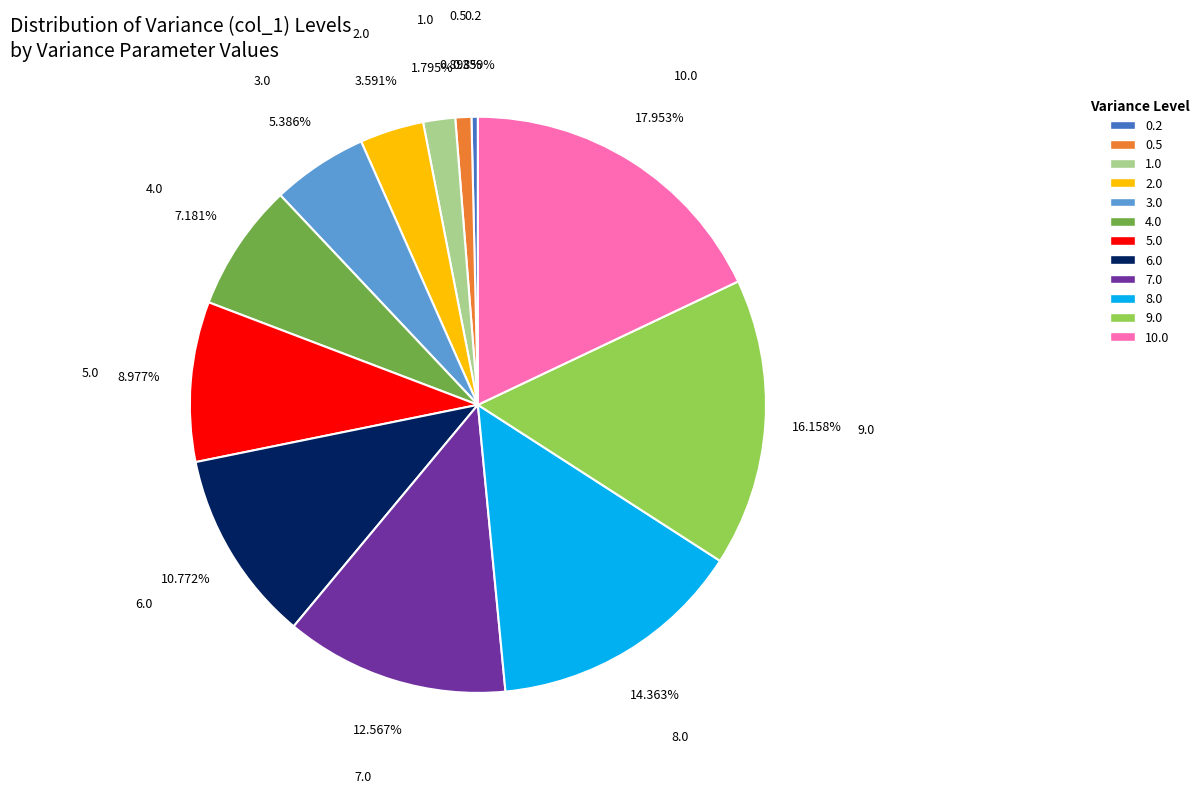

Rank the categories by value from lowest to highest.

0.2, 0.5, 1.0, 2.0, 3.0, 4.0, 5.0, 6.0, 7.0, 8.0, 9.0, 10.0